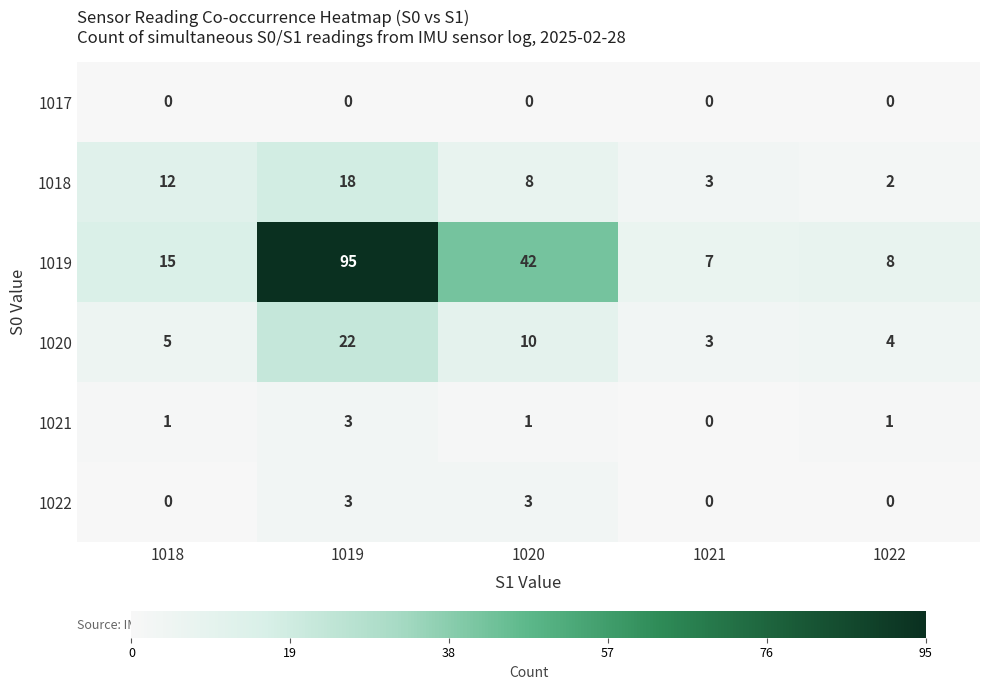

How many categories are shown in the chart?

5